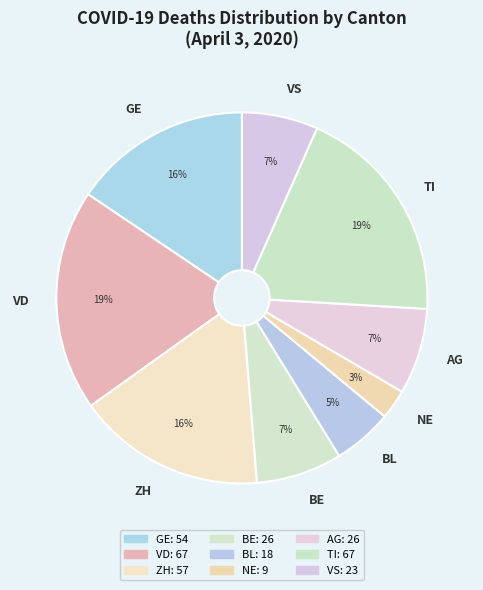

Between GE and AG, which is larger?

GE